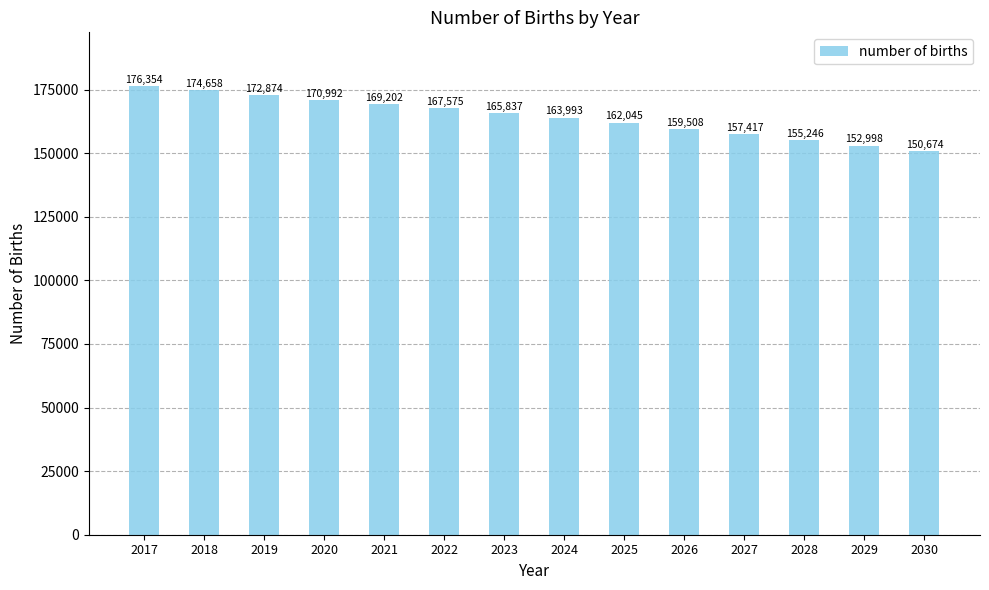

At which label is the value closest to 163513?

2024